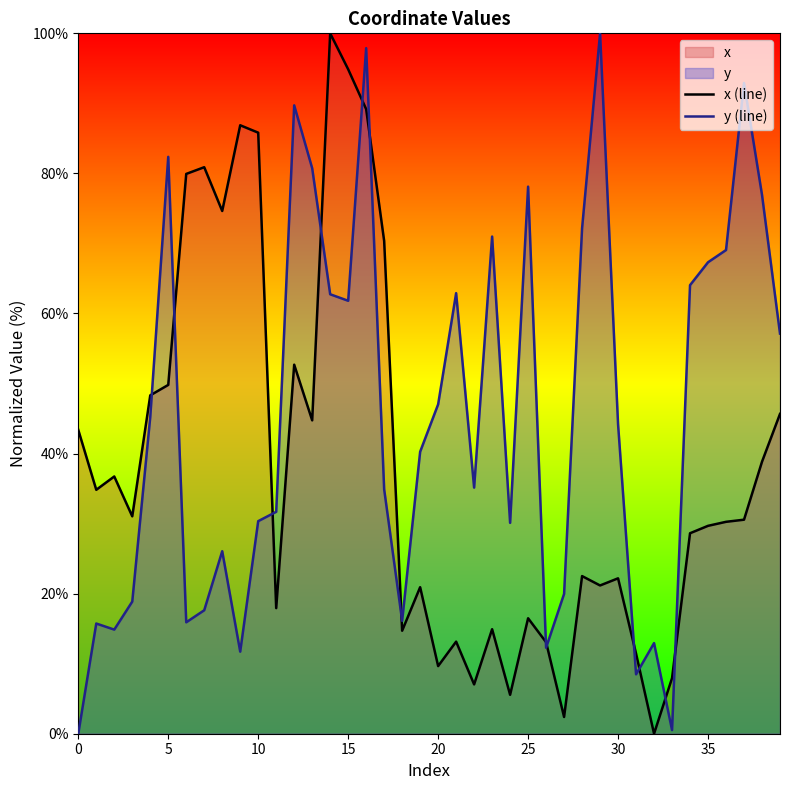

What is the total value across all series at 25?

94.6